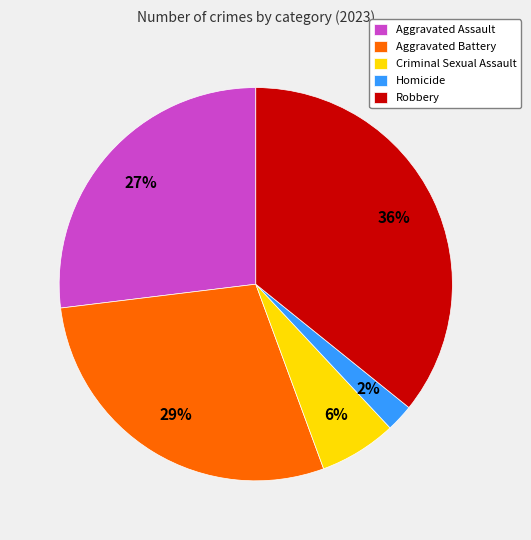

How many segments does this pie chart have?

5